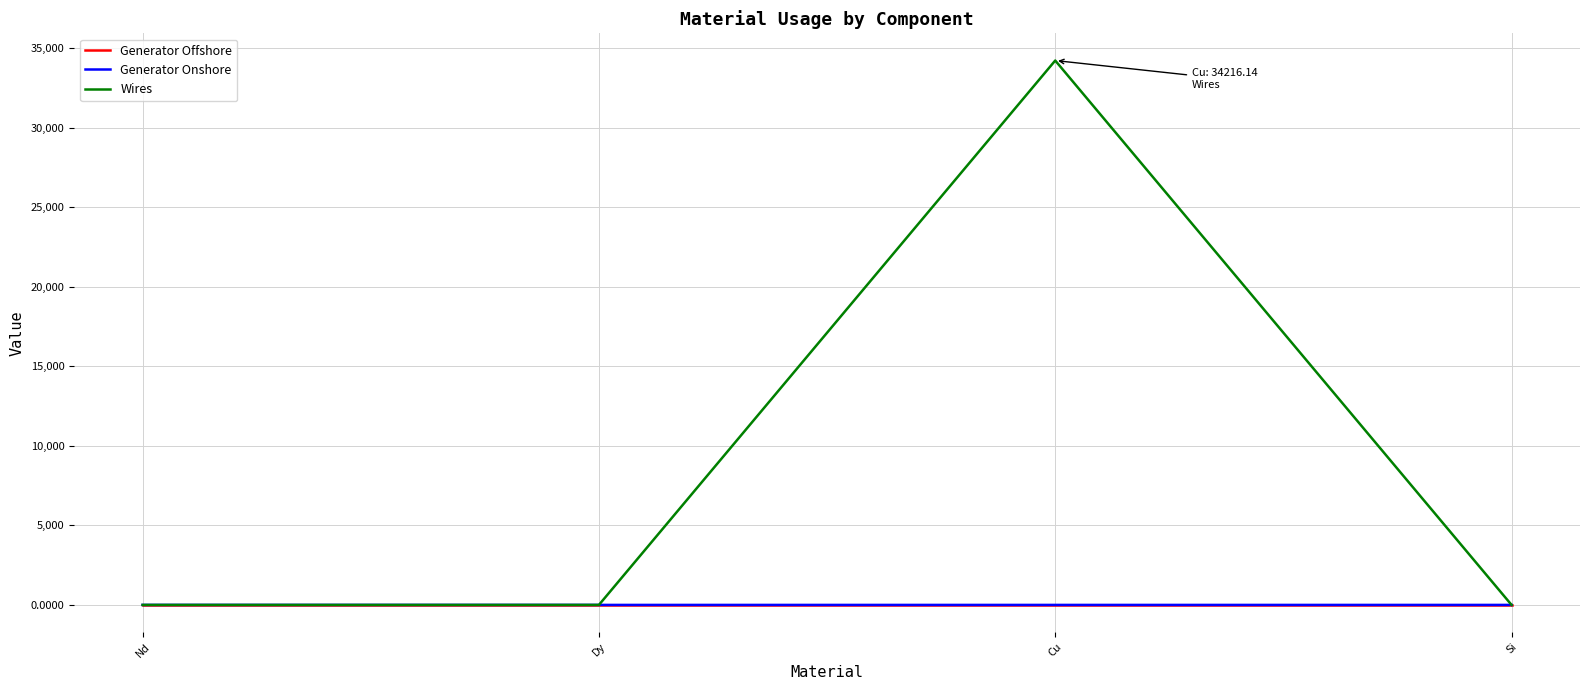

At which category is the sum across all series the highest?

Cu